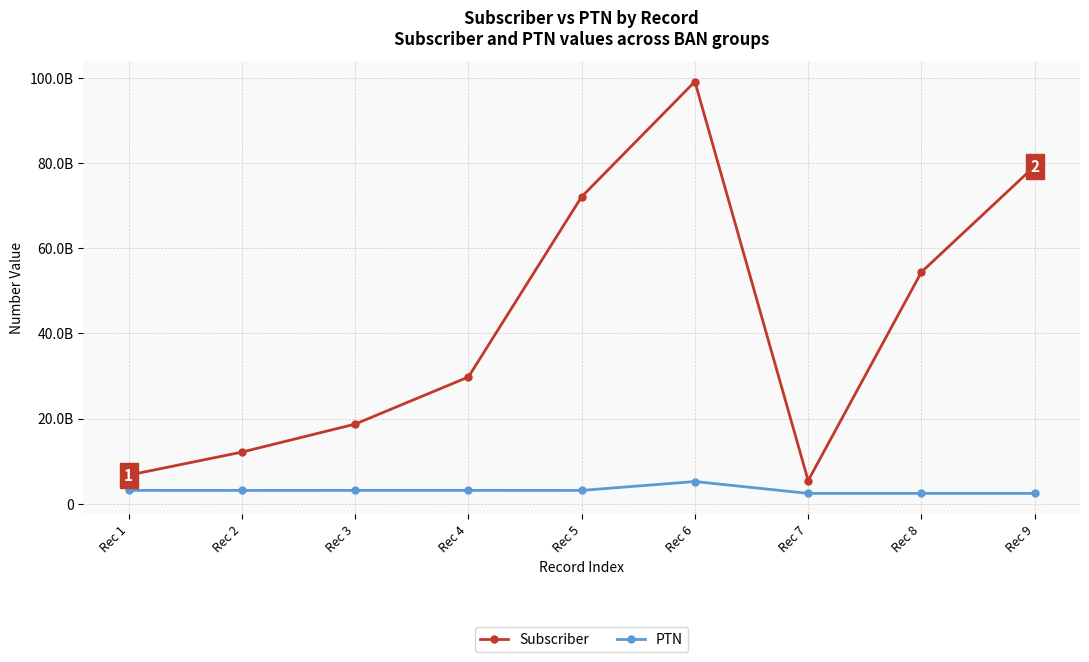

Is this an area chart (filled region under the line)?

No